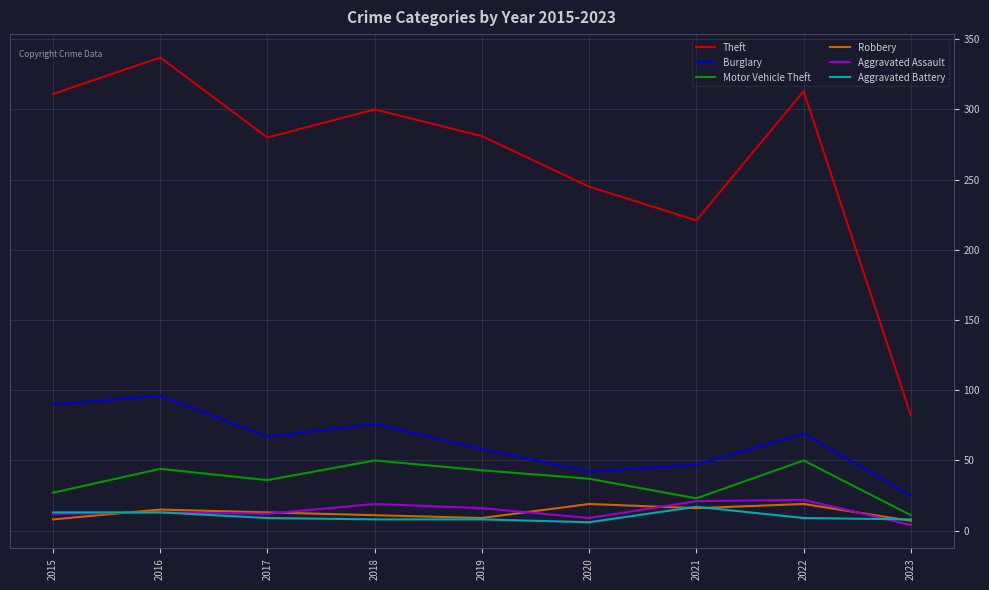

What is the lowest value of the Motor Vehicle Theft series?

11